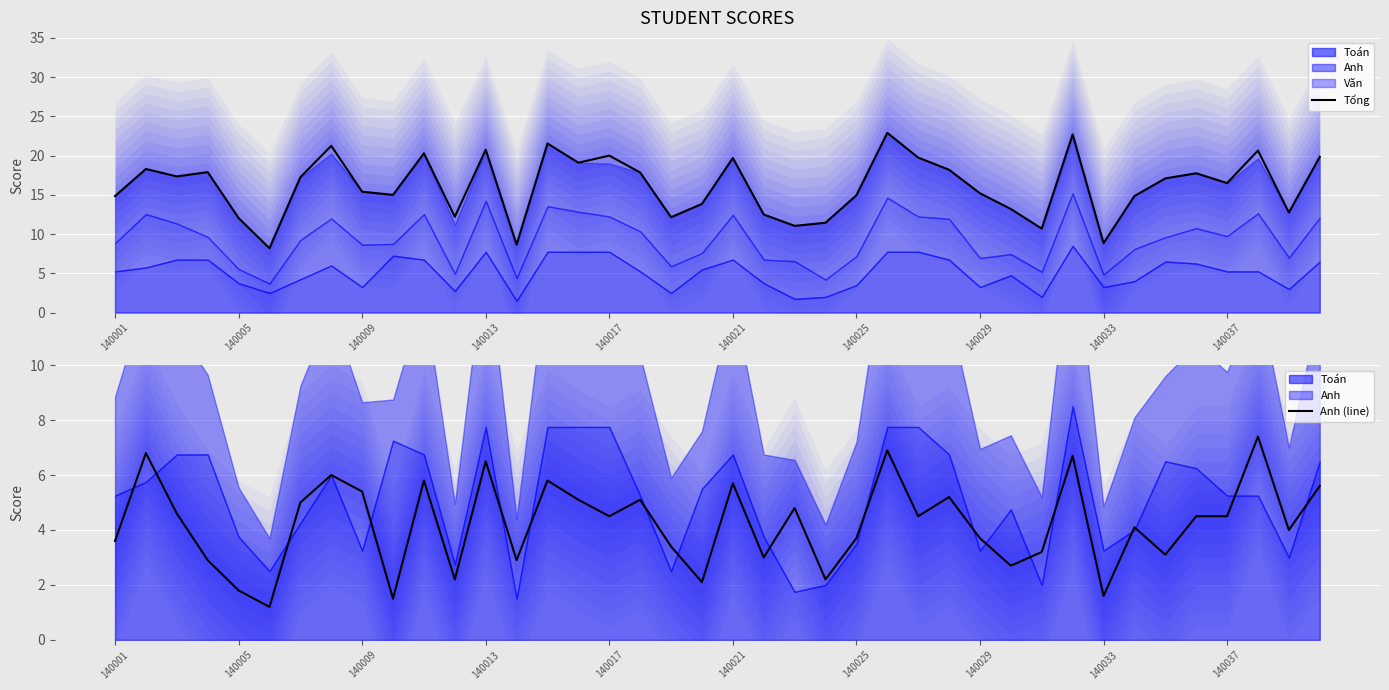

What is the lowest value of the Tổng series?

8.2